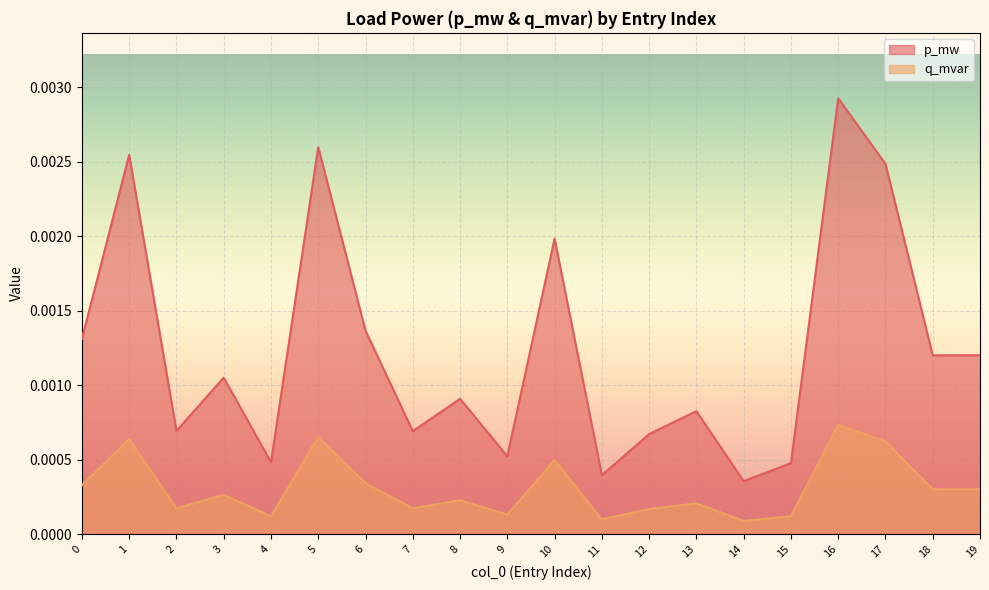

Does the chart display data point markers on the line(s)?

No